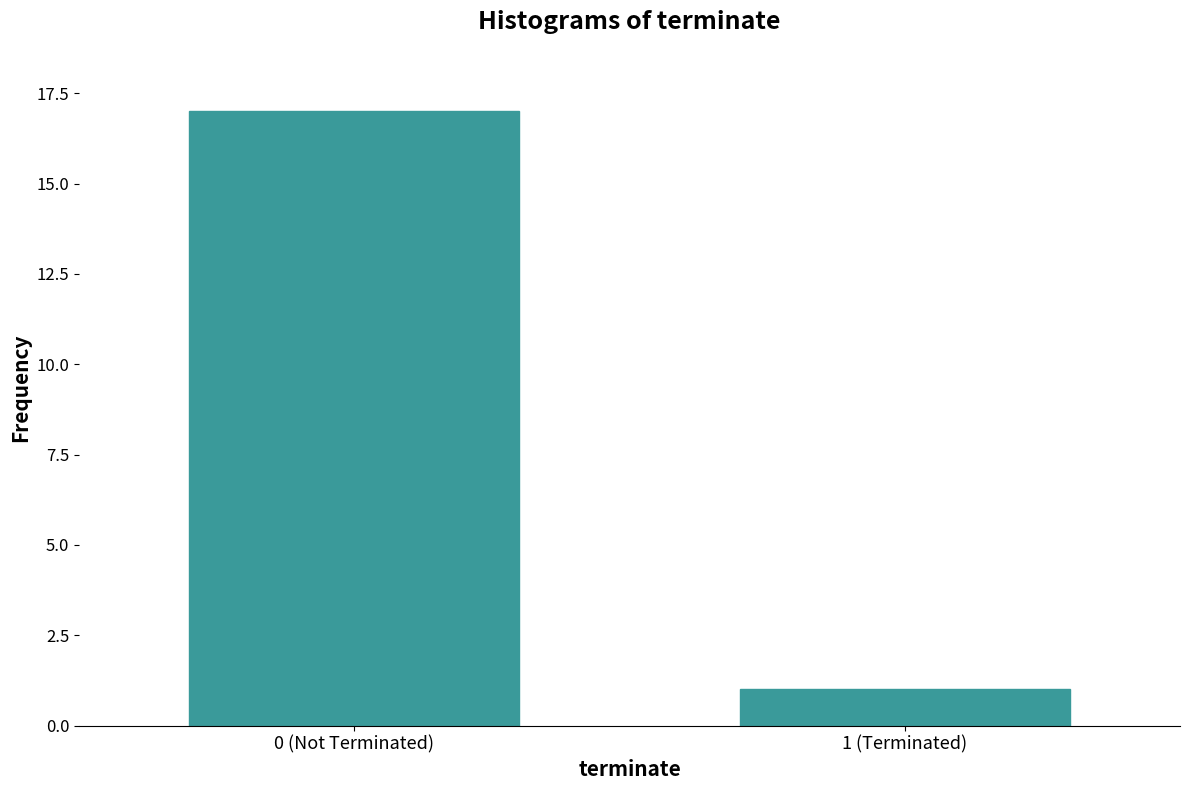

What is the smallest value displayed?

1